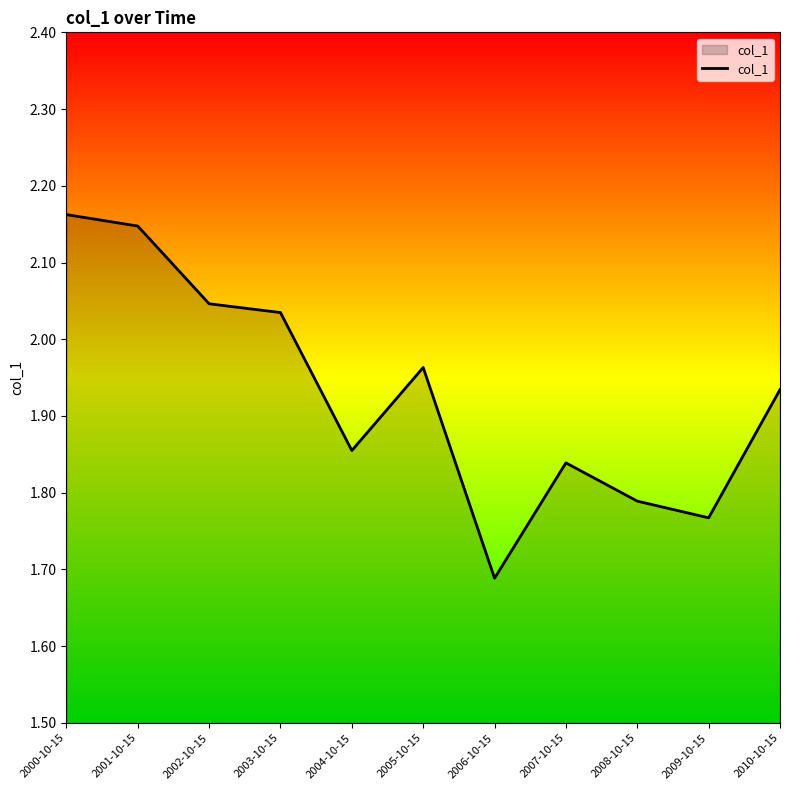

Where is the first local maximum?

2005-10-15